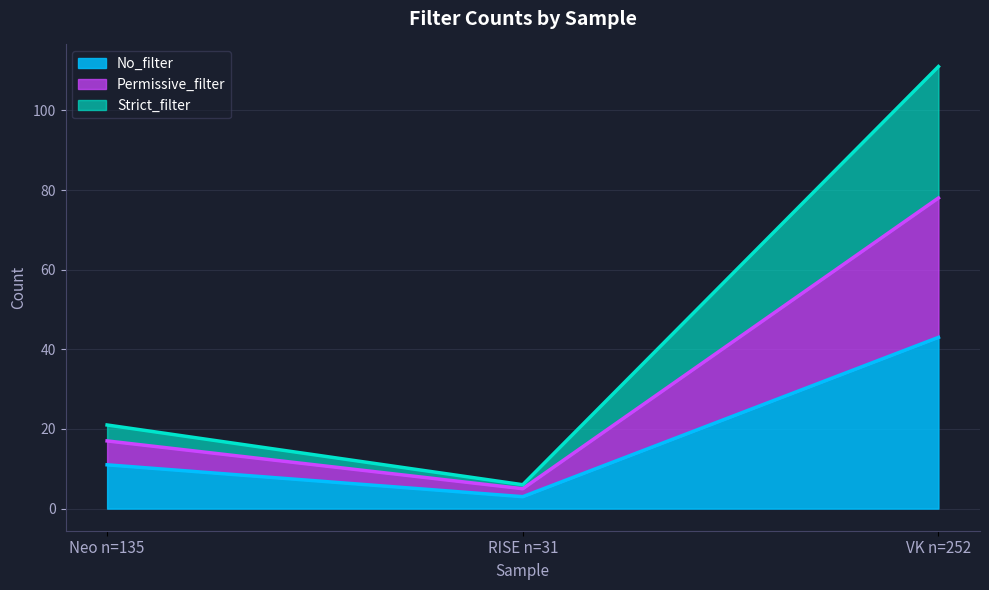

What is the difference between the highest and lowest values at VK n=252?

68